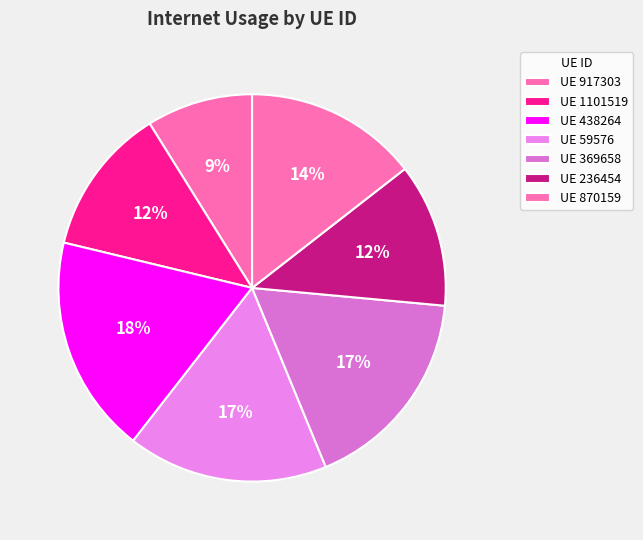

Which slice is the smallest?

UE 917303